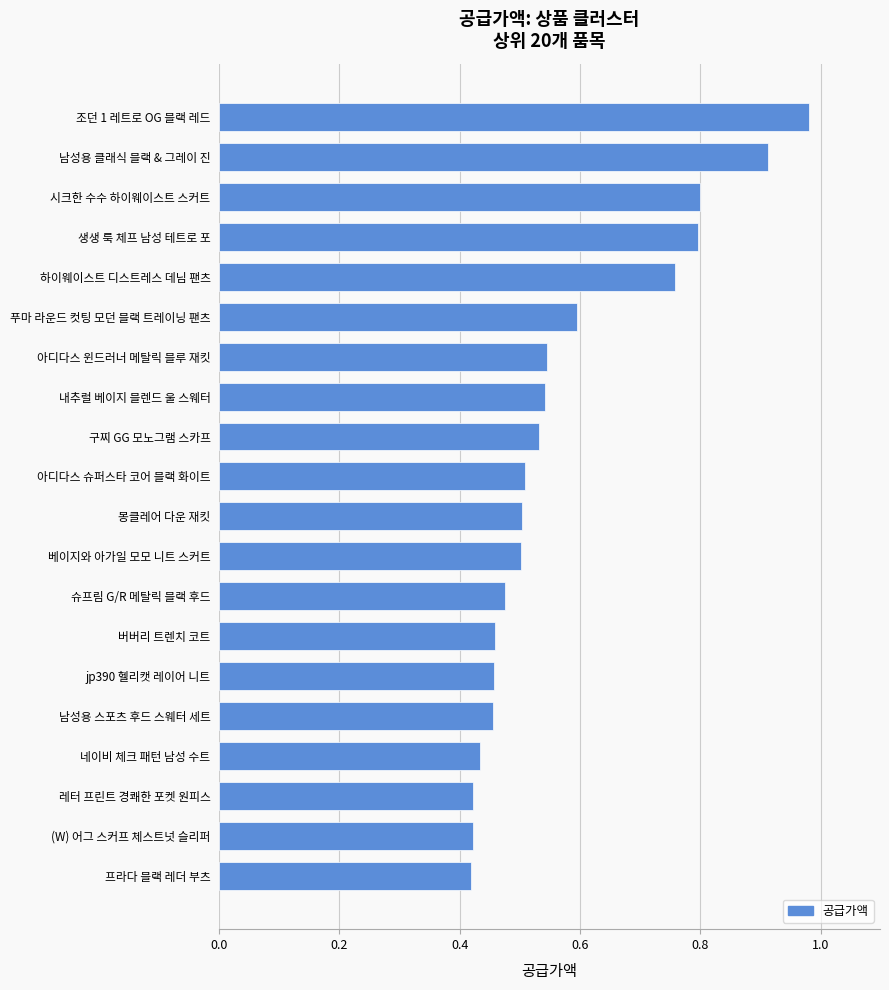

Does the chart contain any negative values?

No